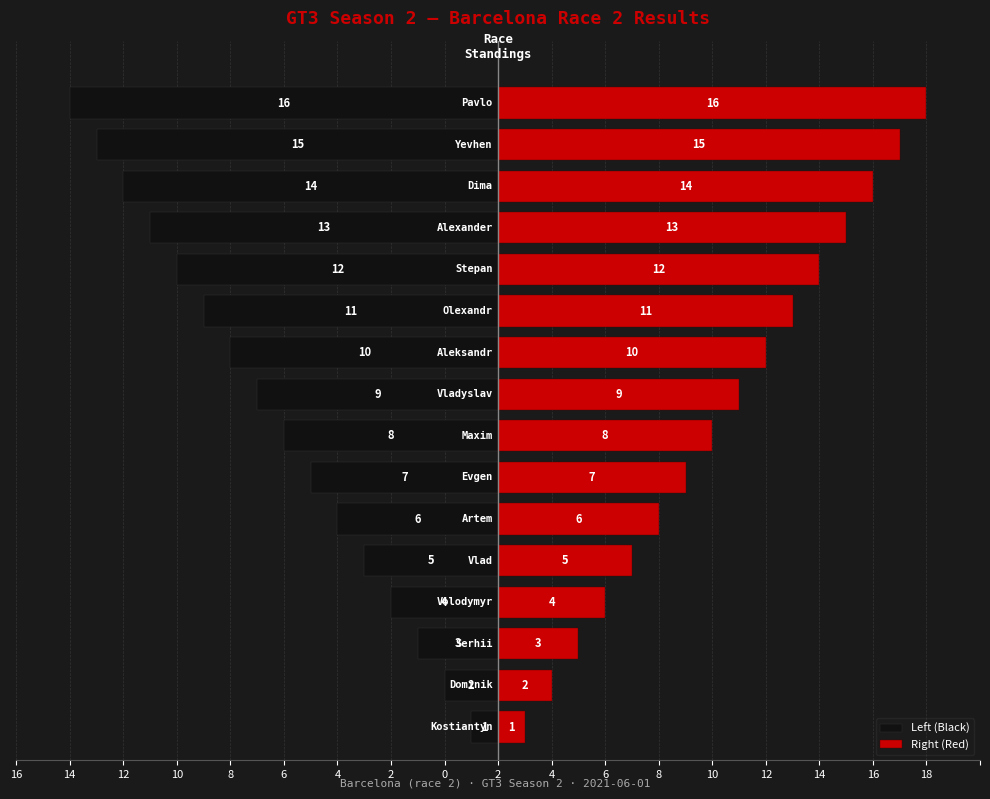

The value of Left (Black) at 4 is -3. True or false?

False